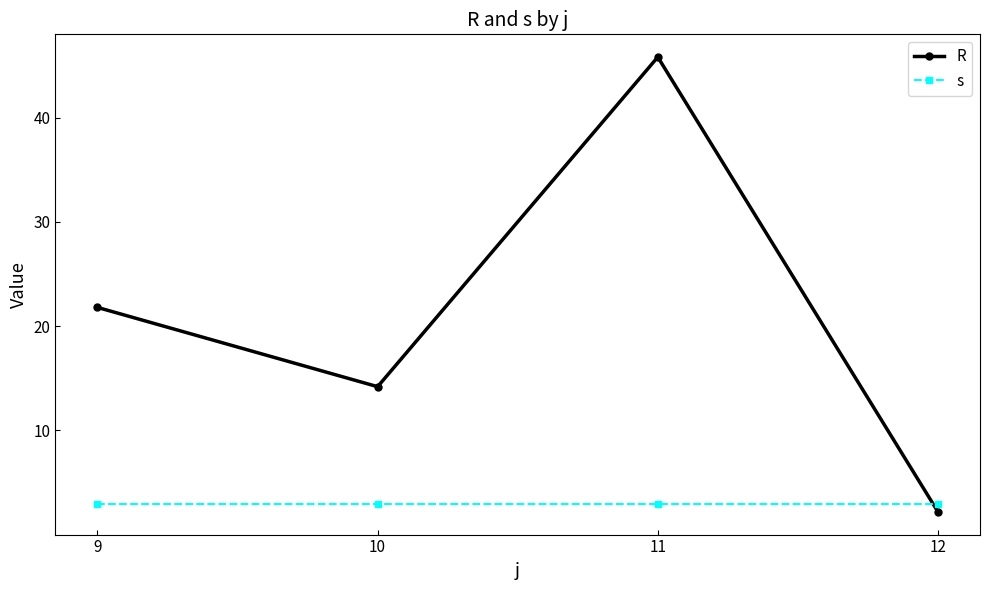

True or false: R has a value of 20.6 at 10.

False